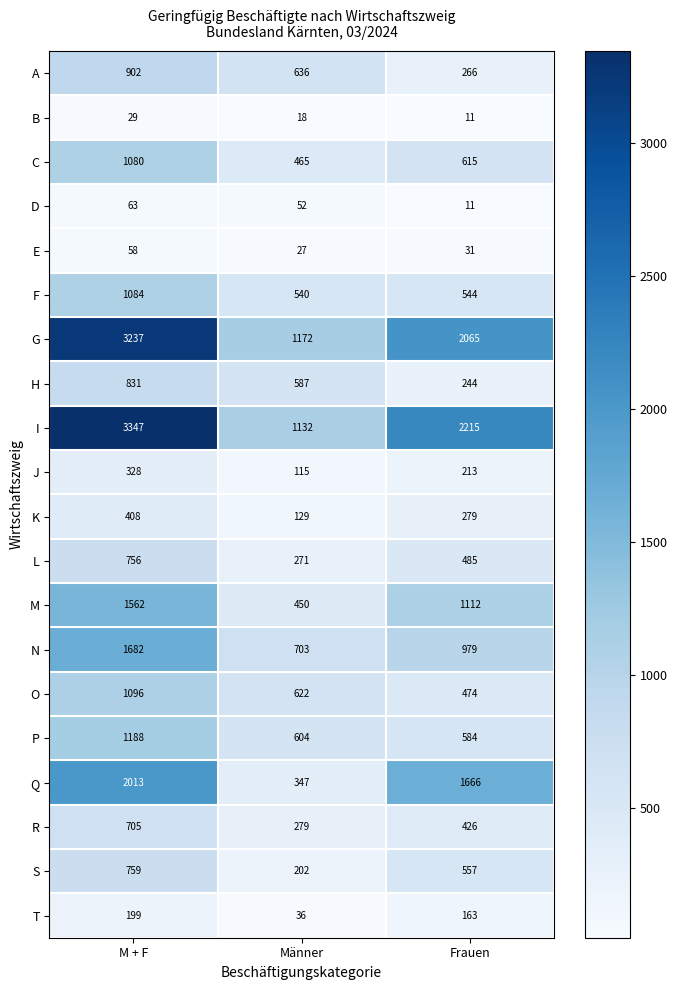

Which label corresponds to the largest value in the chart?

M + F